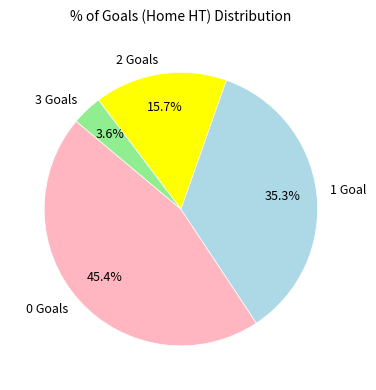

What is the ratio of the value at 0 Goals to the value at 3 Goals?

12.6